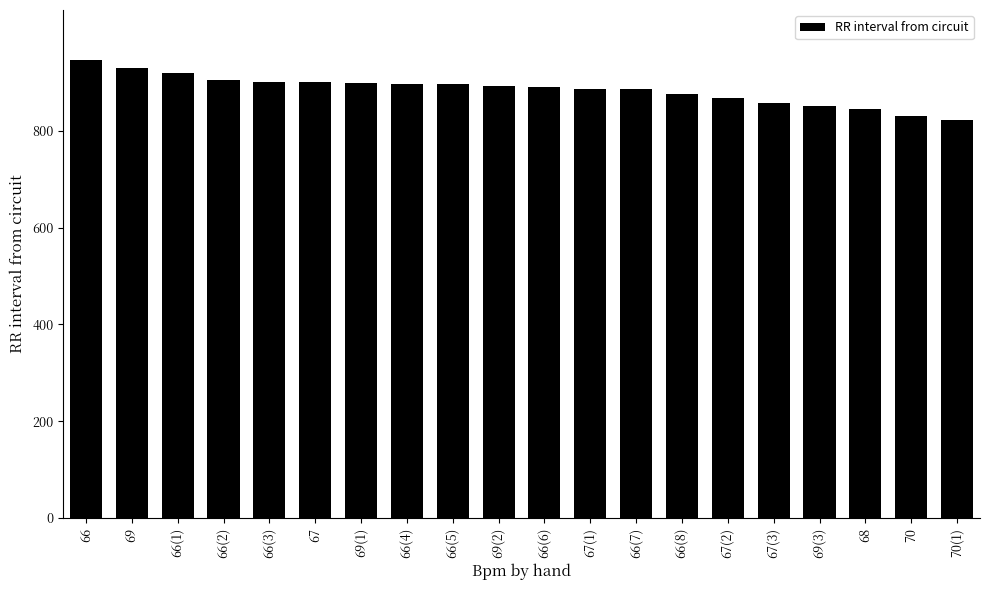

What is the sum of all values?

17705.5